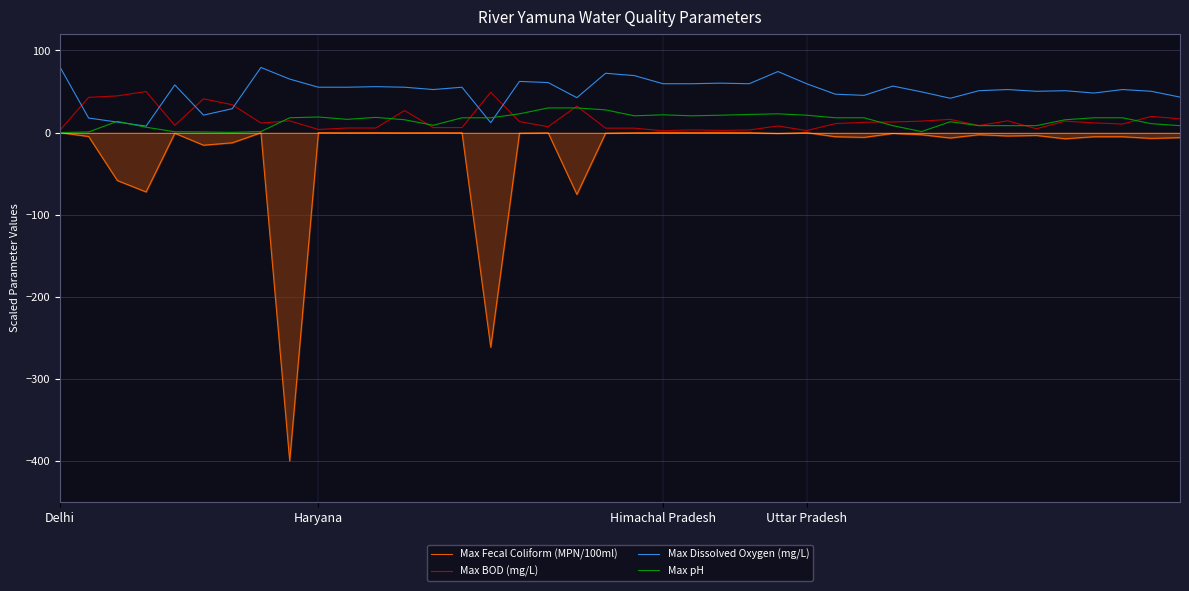

What position from the right is 19?

21